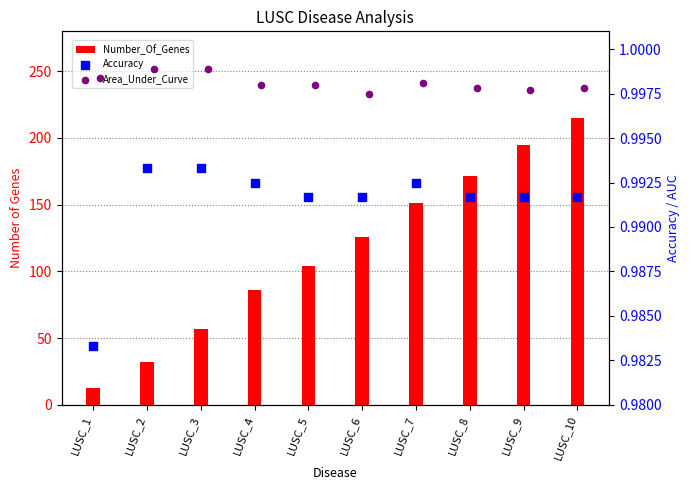

Which series reaches the maximum Y coordinate?

Number_Of_Genes